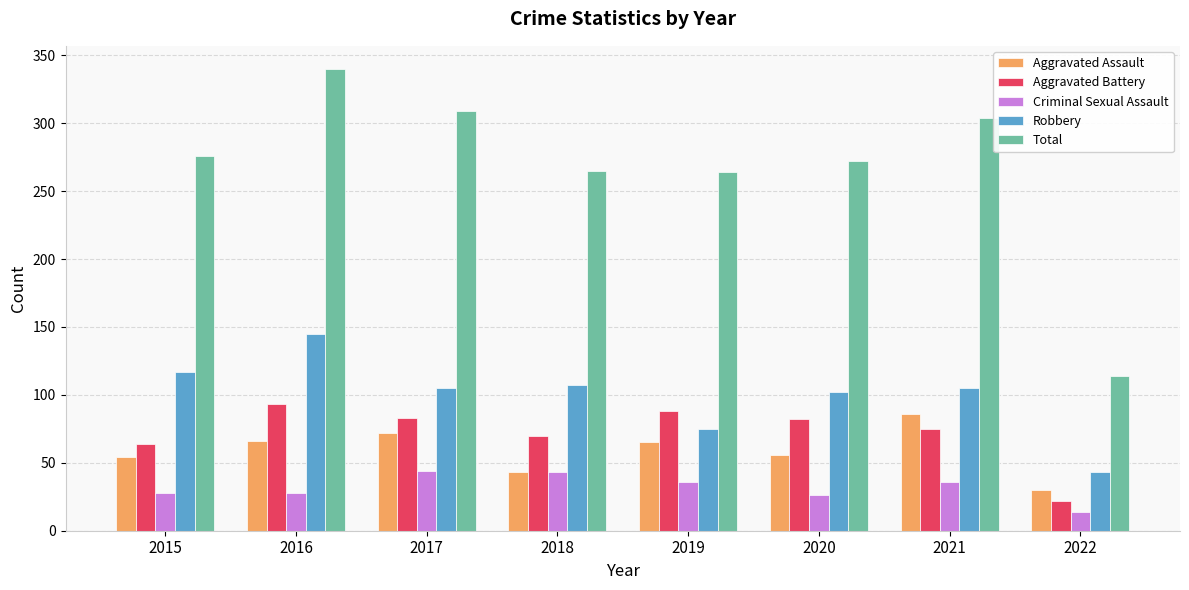

The Aggravated Assault series shows 66 at 2016. True or false?

True